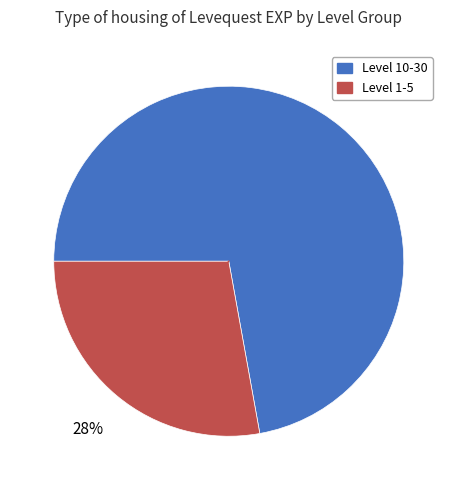

Is there any slice that represents more than half of the pie?

Yes